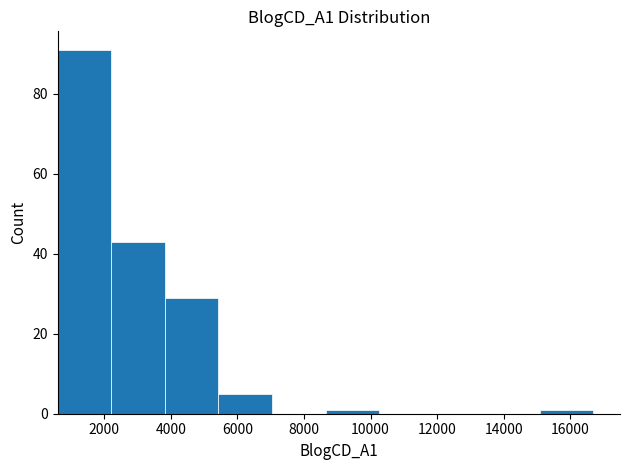

Reading left to right, transcribe this chart: for each bar, give the range it covers on the x-axis and its height. Neither the bar edges nor the heights are printed on the chart, so give them approximately, as read against the axes.

600 to 2200: 92
2200 to 3800: 44
3800 to 5400: 30
5400 to 7000: 6
7000 to 8600: 0
8600 to 10200: under 2
10200 to 11800: 0
11800 to 13400: 0
13400 to 15000: 0
15000 to 16600: under 2